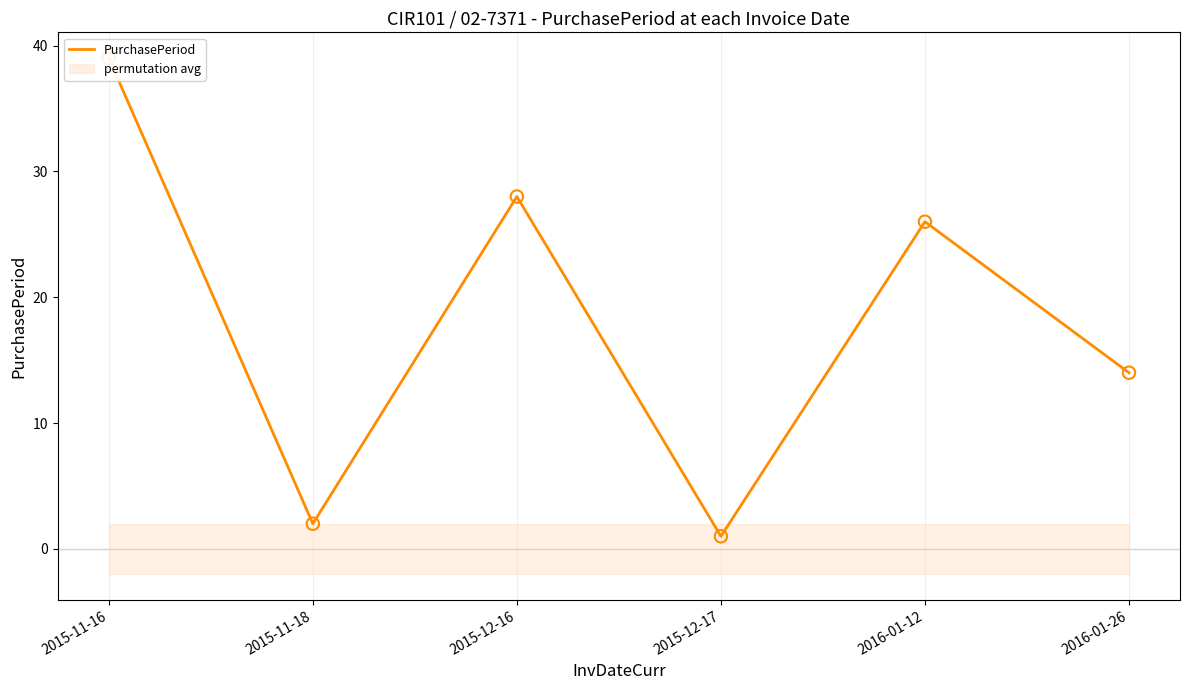

What is the ratio of the value at 2015-11-18 to the value at 2015-12-17?

2.0